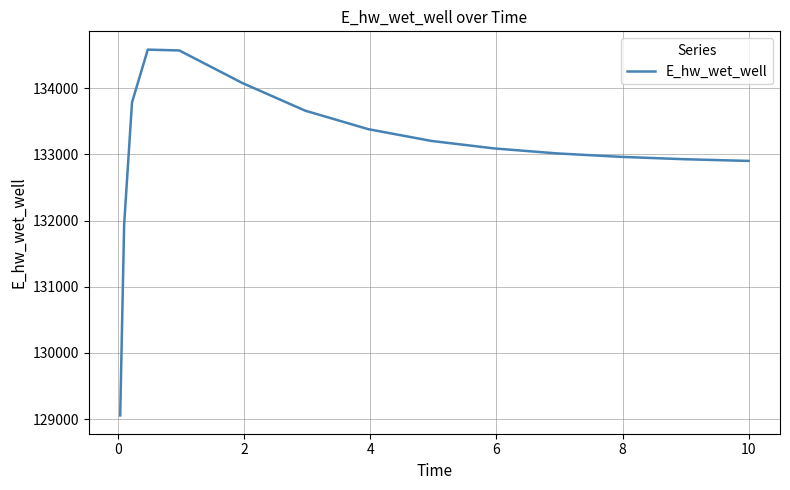

Count the number of data series in this chart.

1